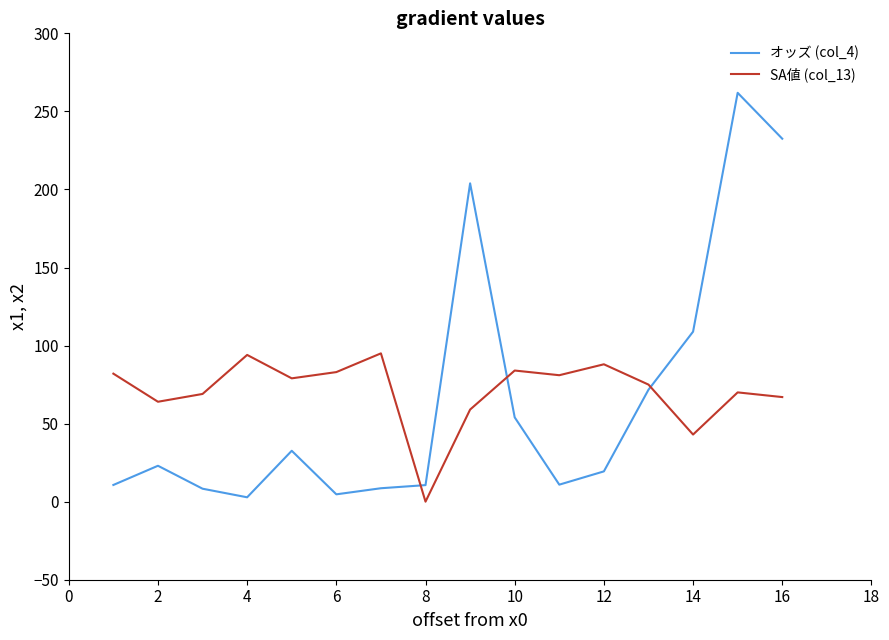

What is the maximum value shown in the chart?

261.9